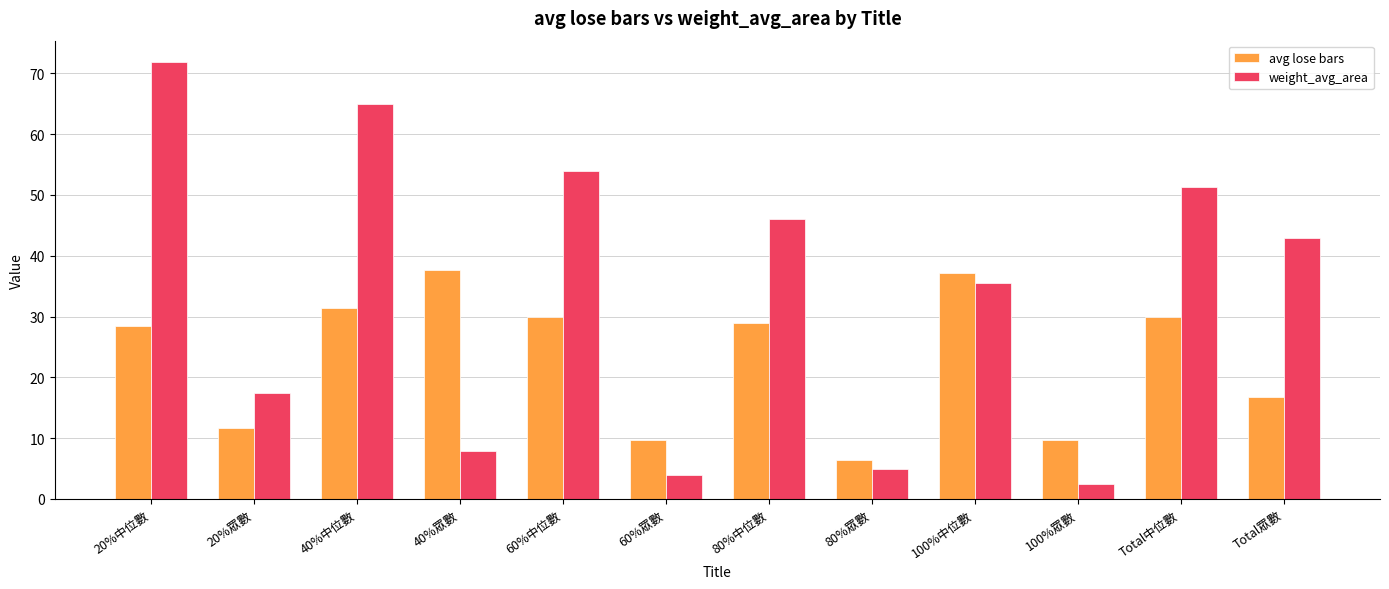

The avg lose bars series shows 28.5 at 20%中位數. True or false?

True